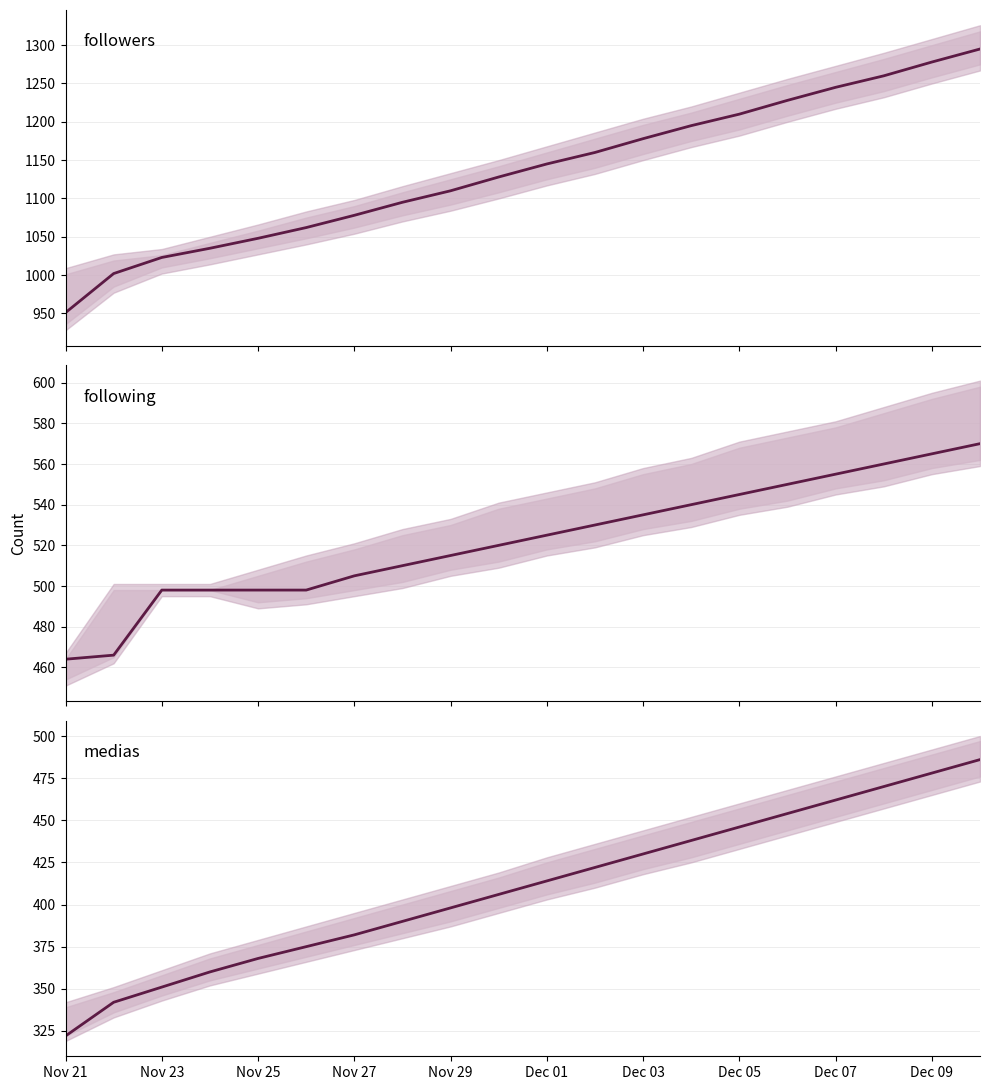

Count the number of categories in the chart.

20